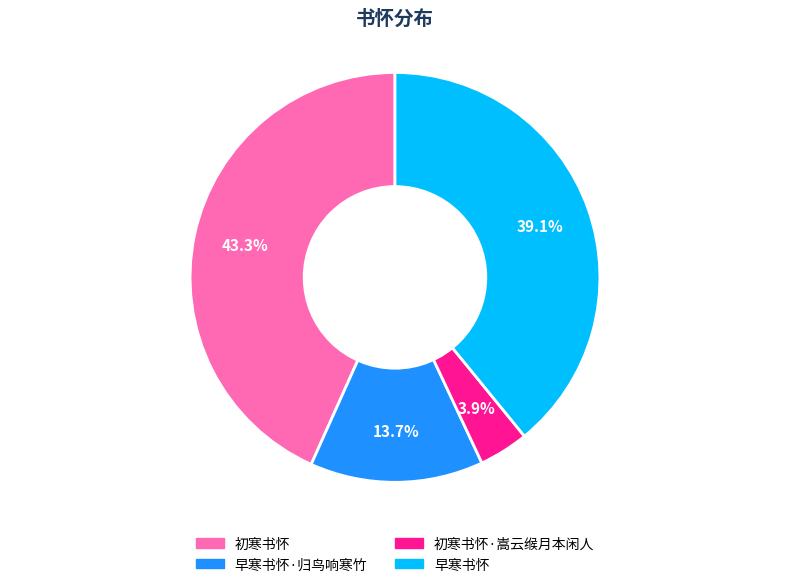

Is there any slice that represents more than half of the pie?

No